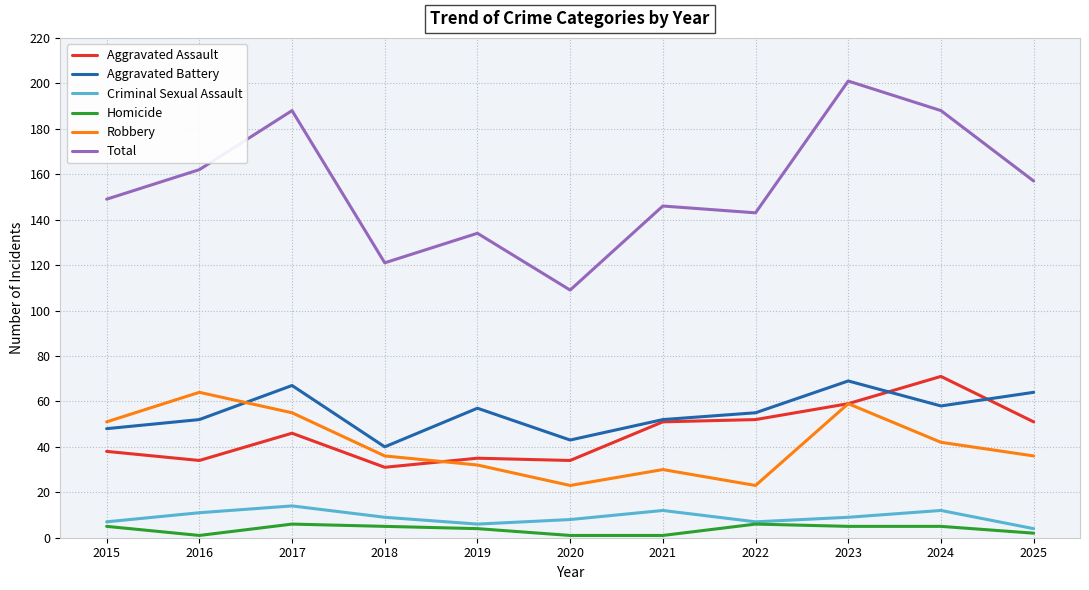

Reading left to right, list all the values displayed in this chart.

Aggravated Assault: 2015=38	2016=34	2017=46	2018=31	2019=35	2020=34	2021=51	2022=52	2023=59	2024=71	2025=51
Aggravated Battery: 2015=48	2016=52	2017=67	2018=40	2019=57	2020=43	2021=52	2022=55	2023=69	2024=58	2025=64
Criminal Sexual Assault: 2015=7	2016=11	2017=14	2018=9	2019=6	2020=8	2021=12	2022=7	2023=9	2024=12	2025=4
Homicide: 2015=5	2016=1	2017=6	2018=5	2019=4	2020=1	2021=1	2022=6	2023=5	2024=5	2025=2
Robbery: 2015=51	2016=64	2017=55	2018=36	2019=32	2020=23	2021=30	2022=23	2023=59	2024=42	2025=36
Total: 2015=149	2016=162	2017=188	2018=121	2019=134	2020=109	2021=146	2022=143	2023=201	2024=188	2025=157